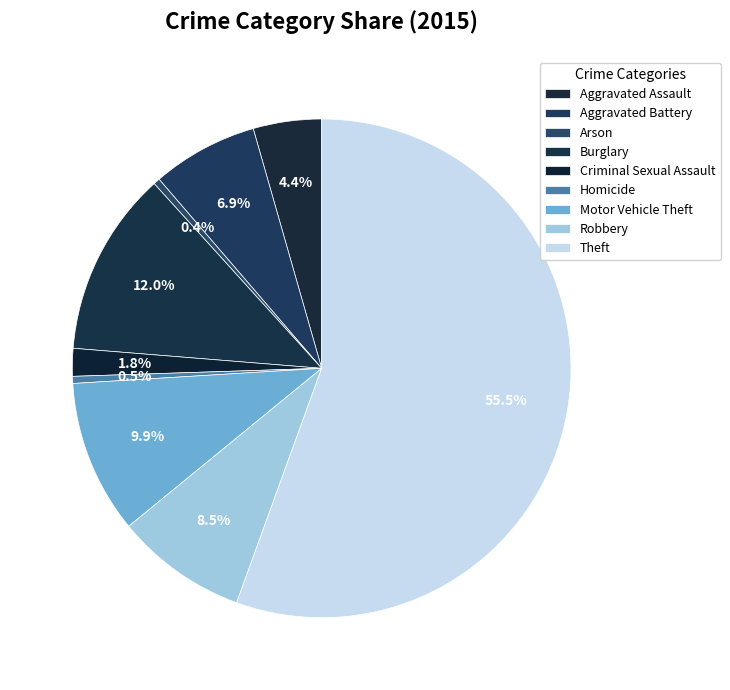

Count the number of slices in the pie.

9